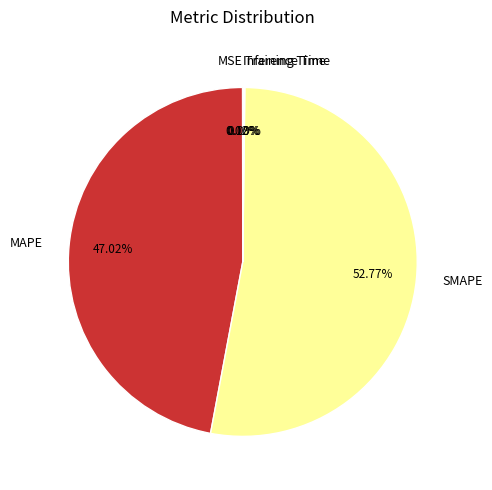

To the nearest percent, what is the average slice percentage?

20%